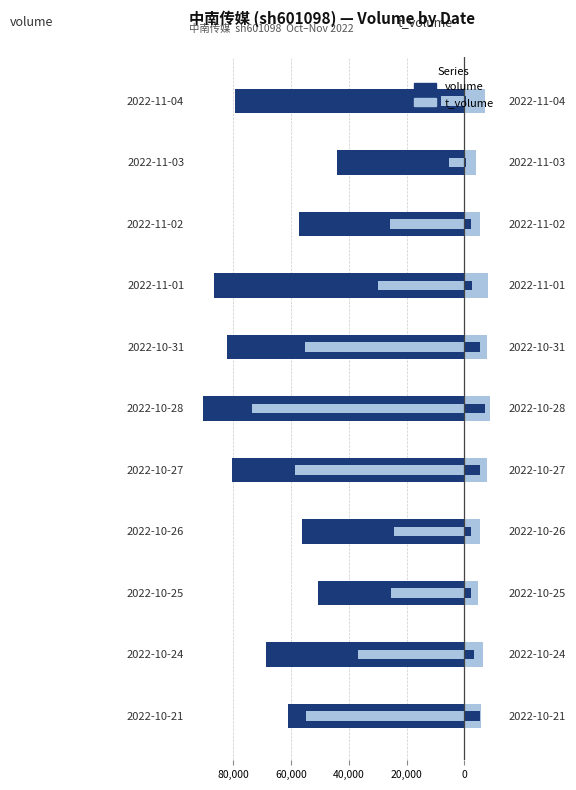

Rank the series by their average value, from lowest to highest.

volume, t_volume